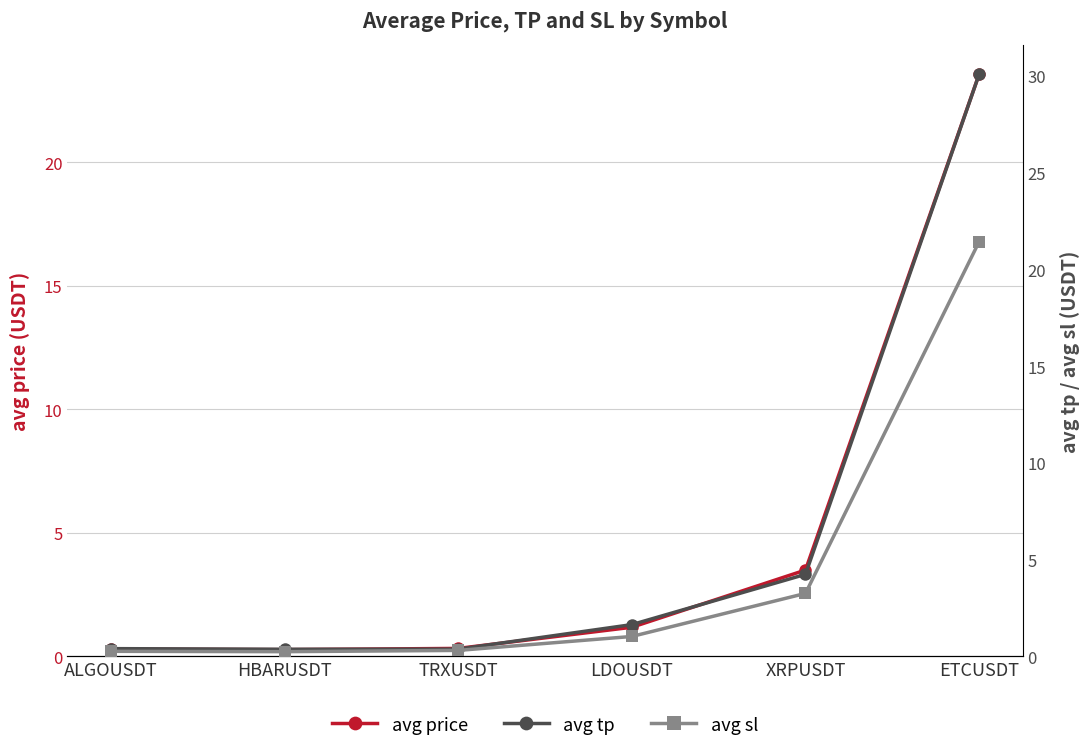

Is the value of avg price at XRPUSDT greater than the value of avg sl at XRPUSDT?

Yes